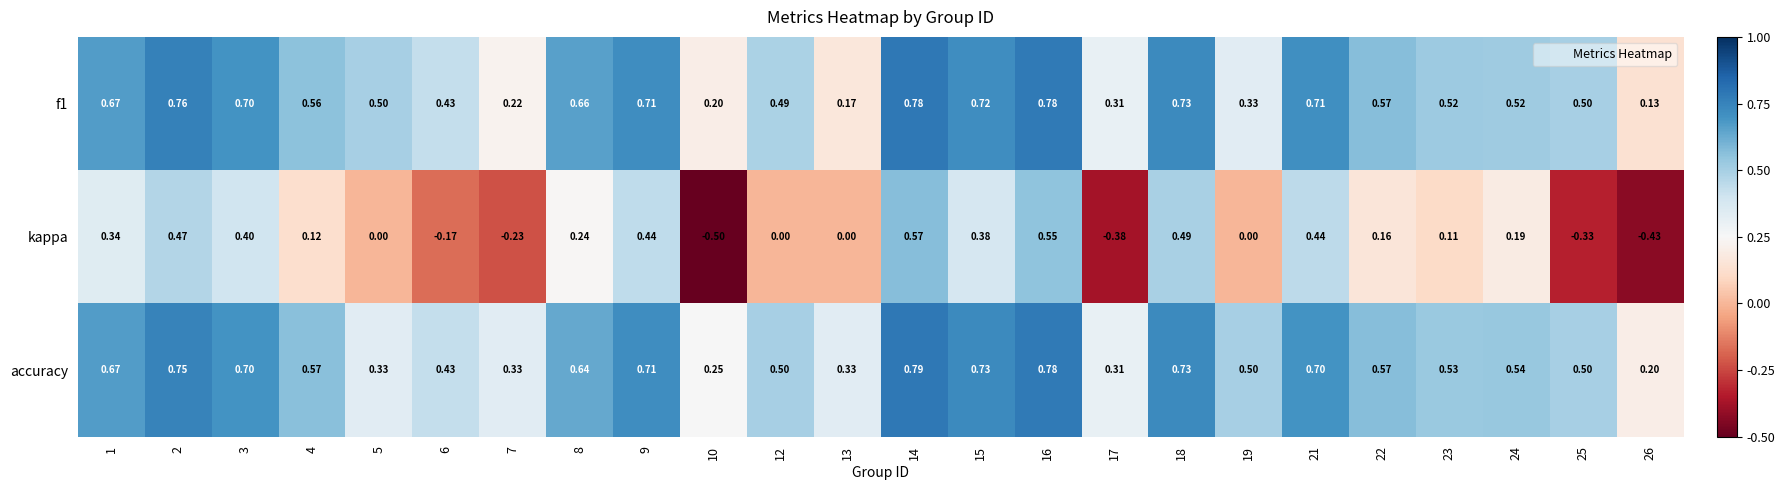

Which label corresponds to the largest value in the chart?

14